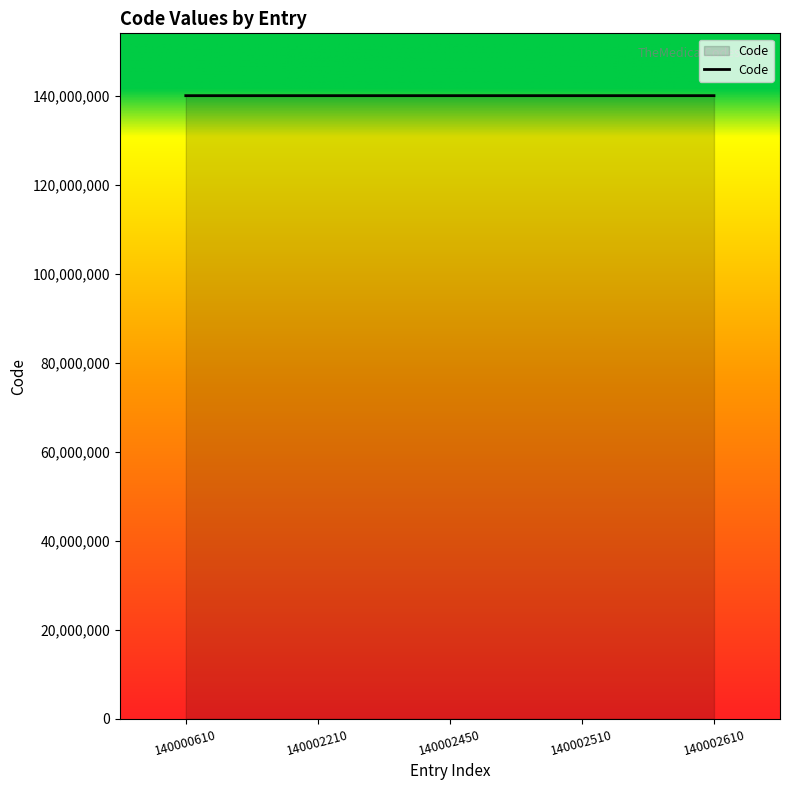

What is the ratio of the value at 140002510 to the value at 140002450?

1.0